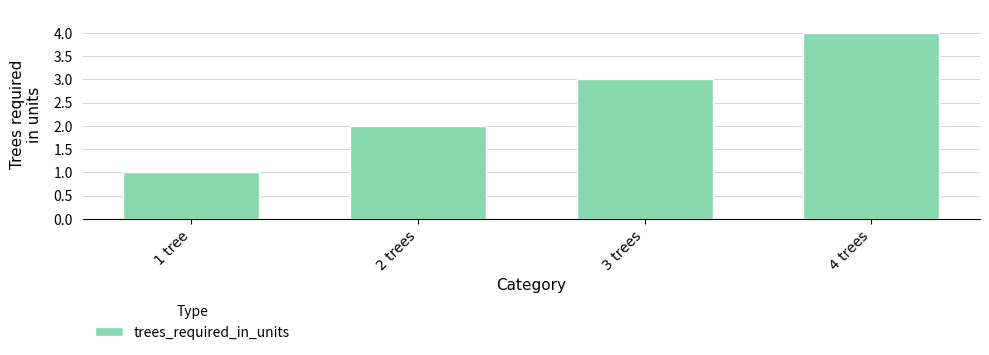

What position from the left is 3 trees?

3